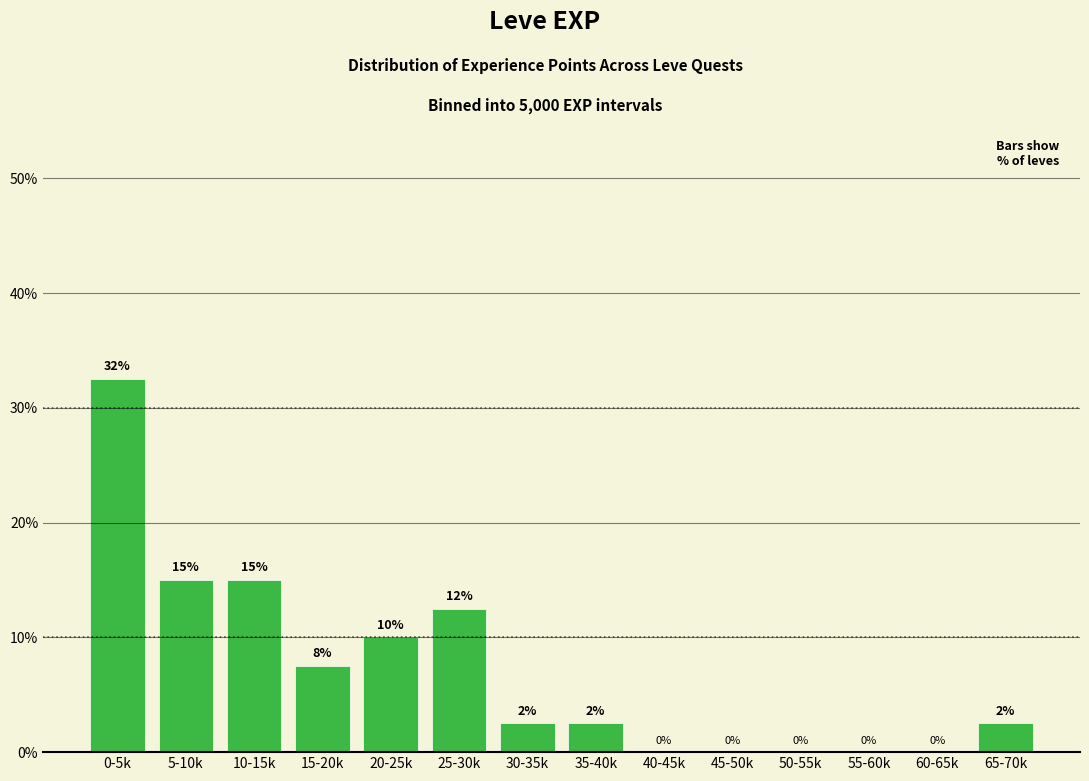

True or false: the data shows 2.5 at 30-35k.

True